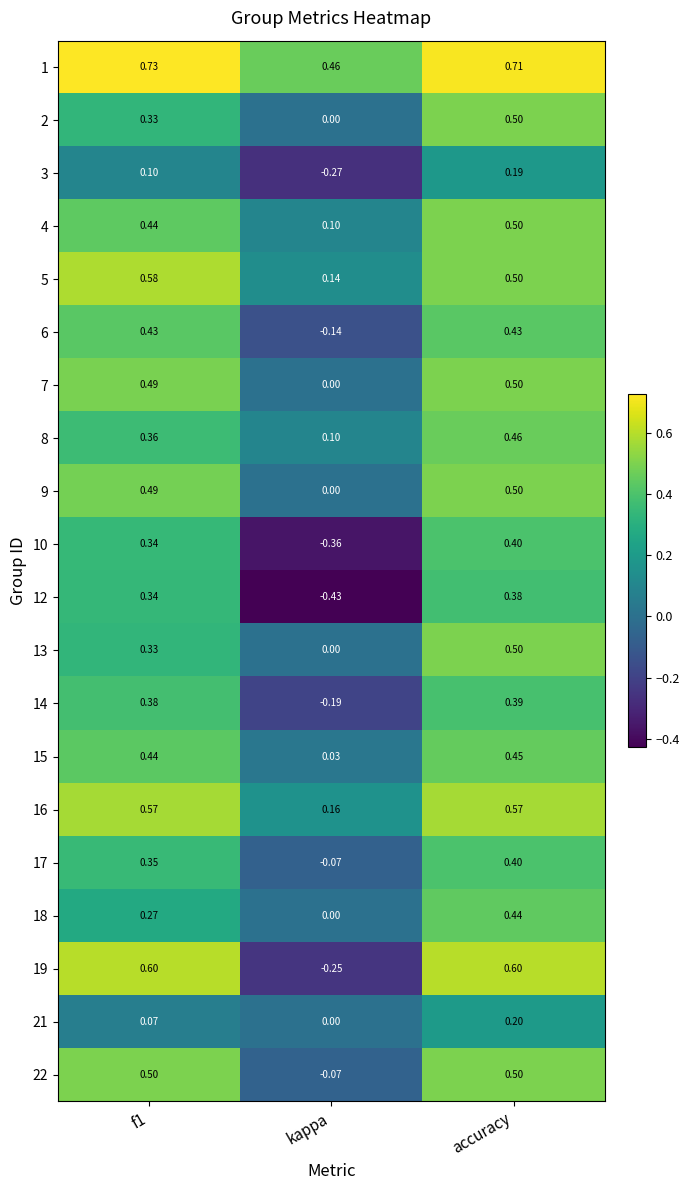

Is the value of 2 at f1 greater than the value of 1 at accuracy?

No